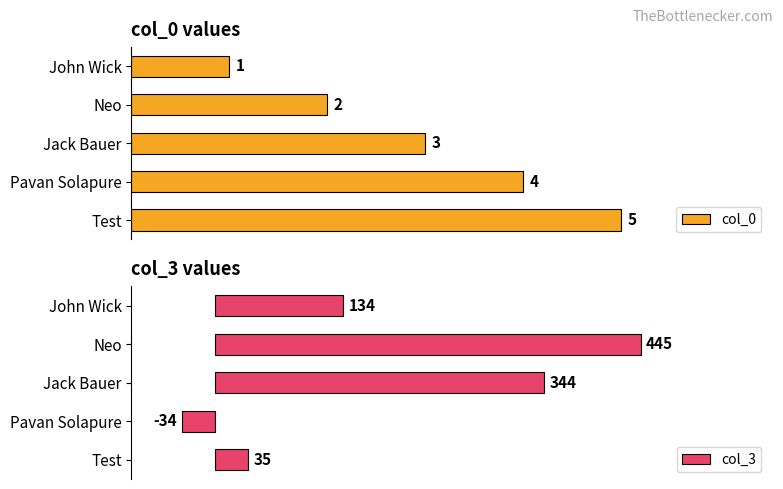

Are the bars grouped side by side (vs. stacked)?

Yes